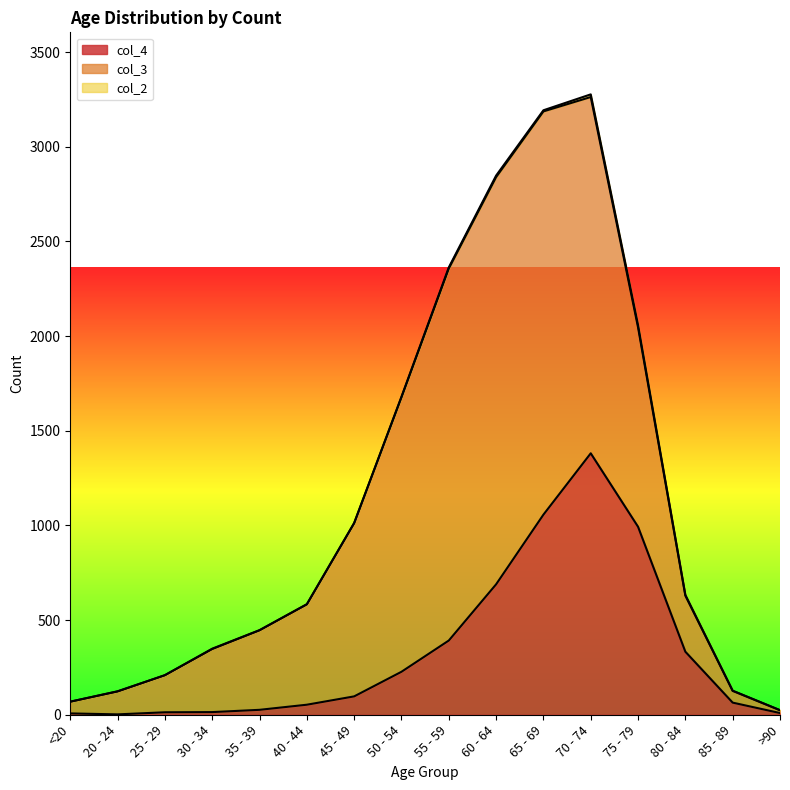

What are all the series names shown in the legend?

col_4, col_3, col_2